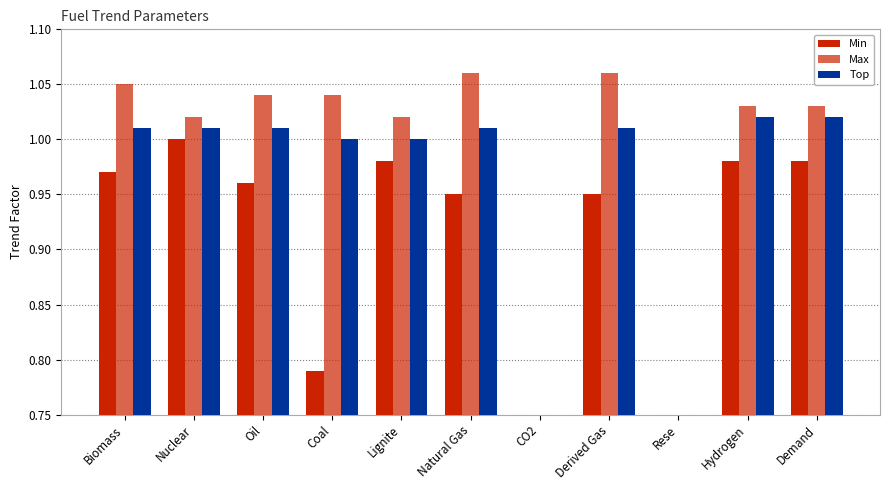

What is the sum of all Max values?

9.3